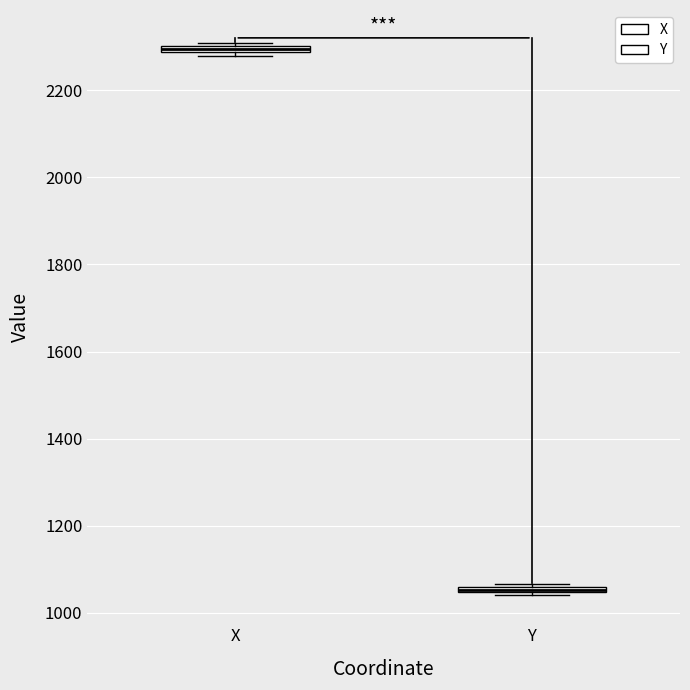

Where is the upper edge of the box for Y on the y-axis? The values are not printed on the chart, so give them approximately, as read against the axis.

1060